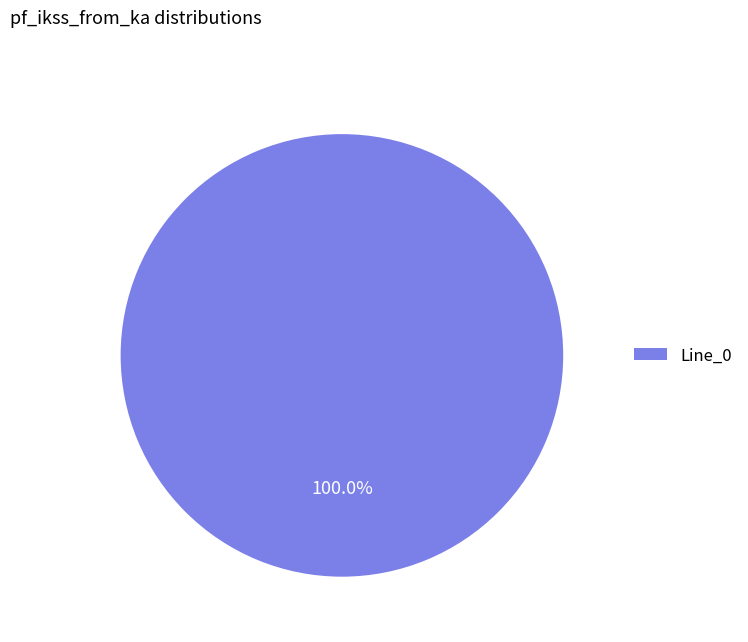

Which slice represents more than half of the pie?

Line_0